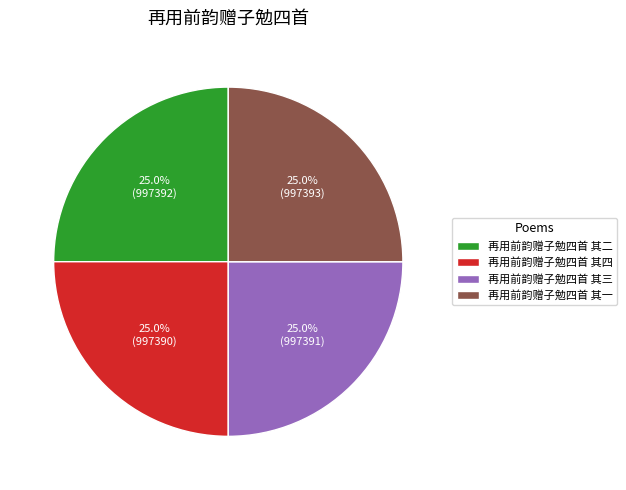

How many segments does this pie chart have?

4